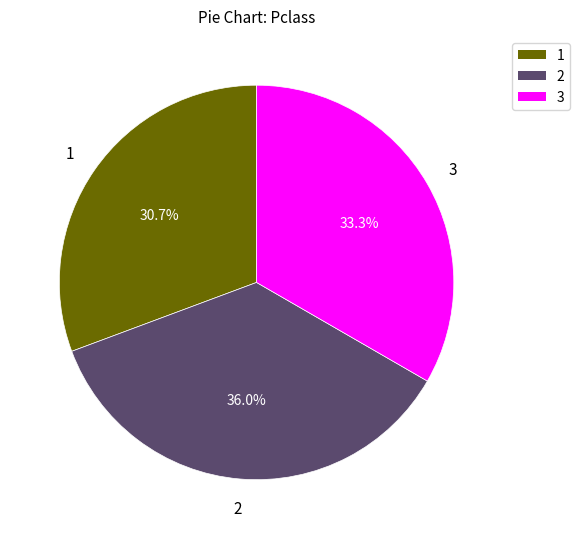

Rank the categories by value from lowest to highest.

1, 3, 2